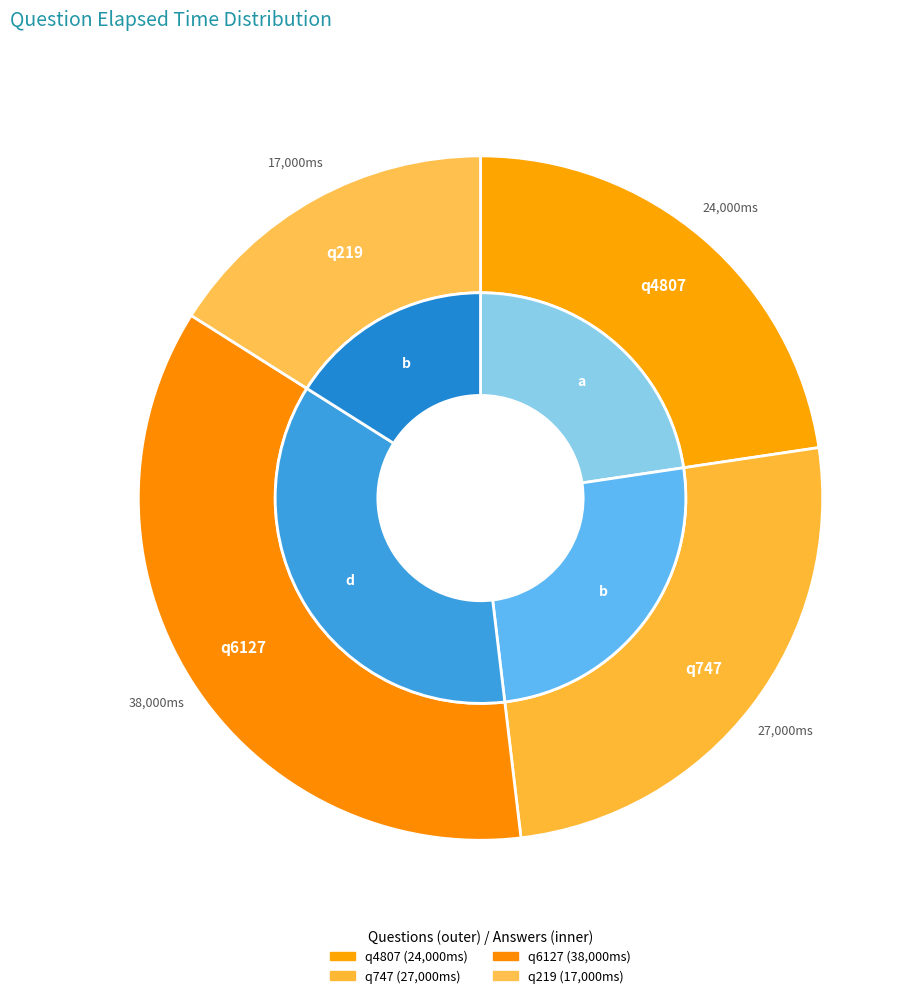

To the nearest percent, what is the average slice percentage?

25%